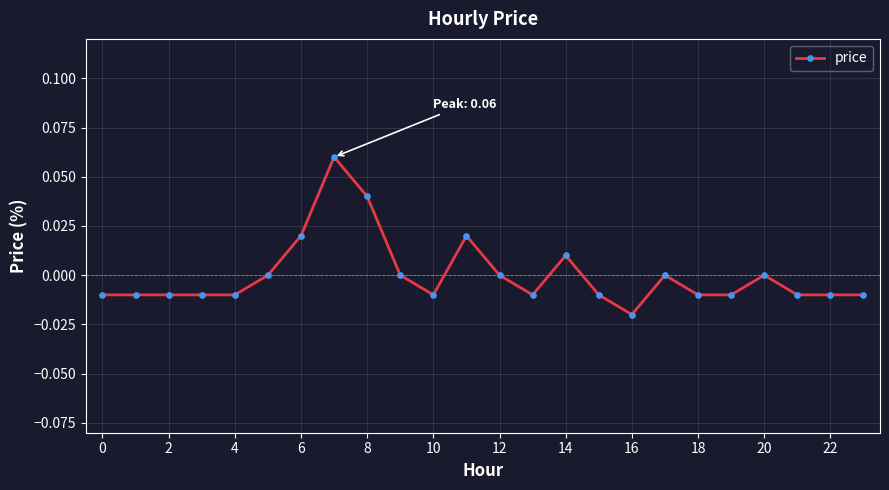

True or false: the data has more than 2 interior local peaks.

True